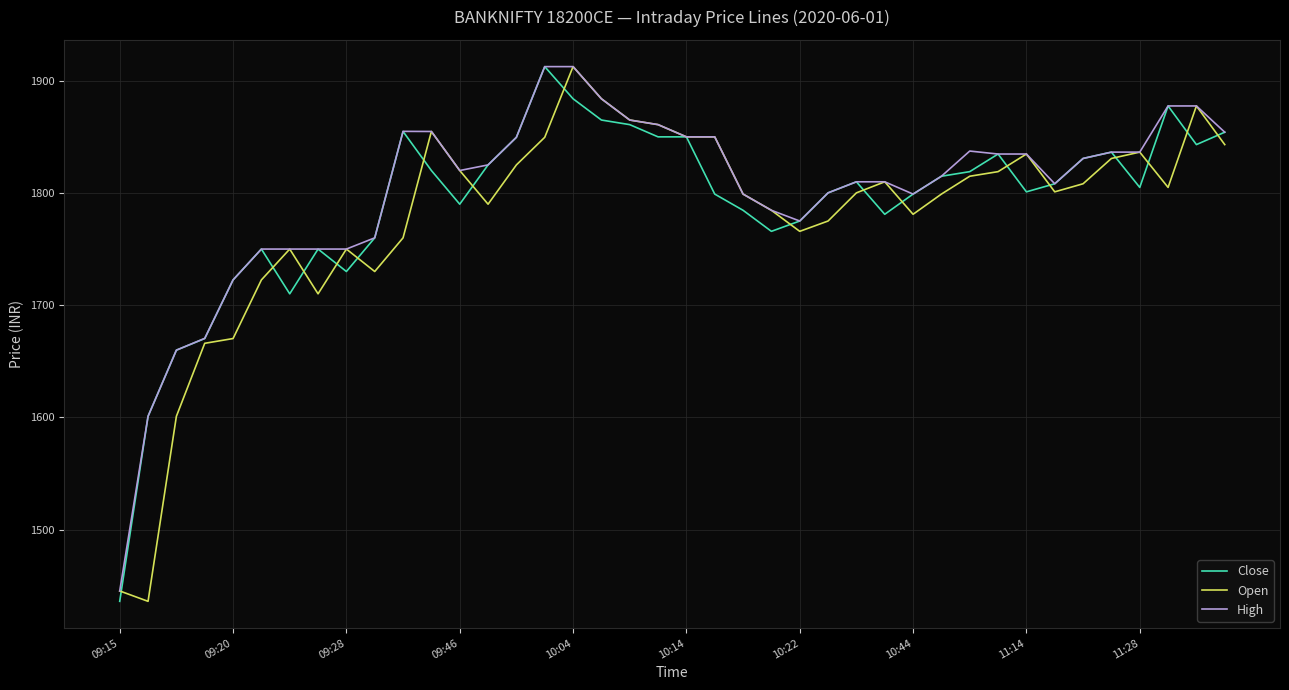

List the series in order of their overall mean, highest first.

High, Close, Open